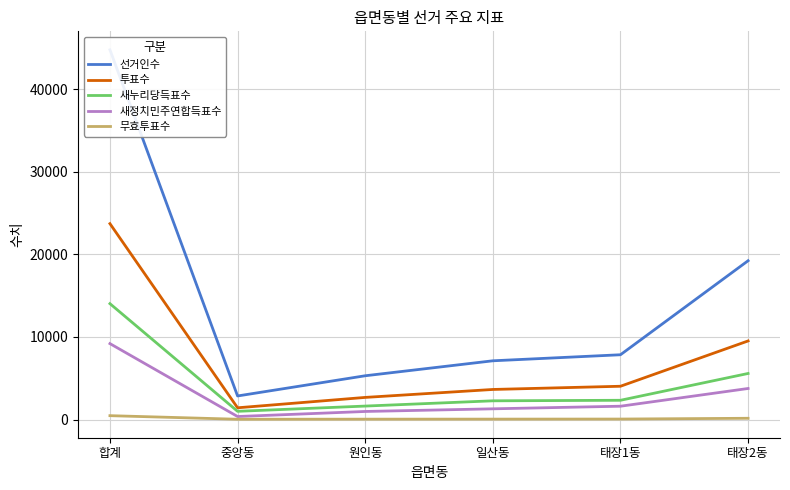

Which series has the largest total across all categories?

선거인수